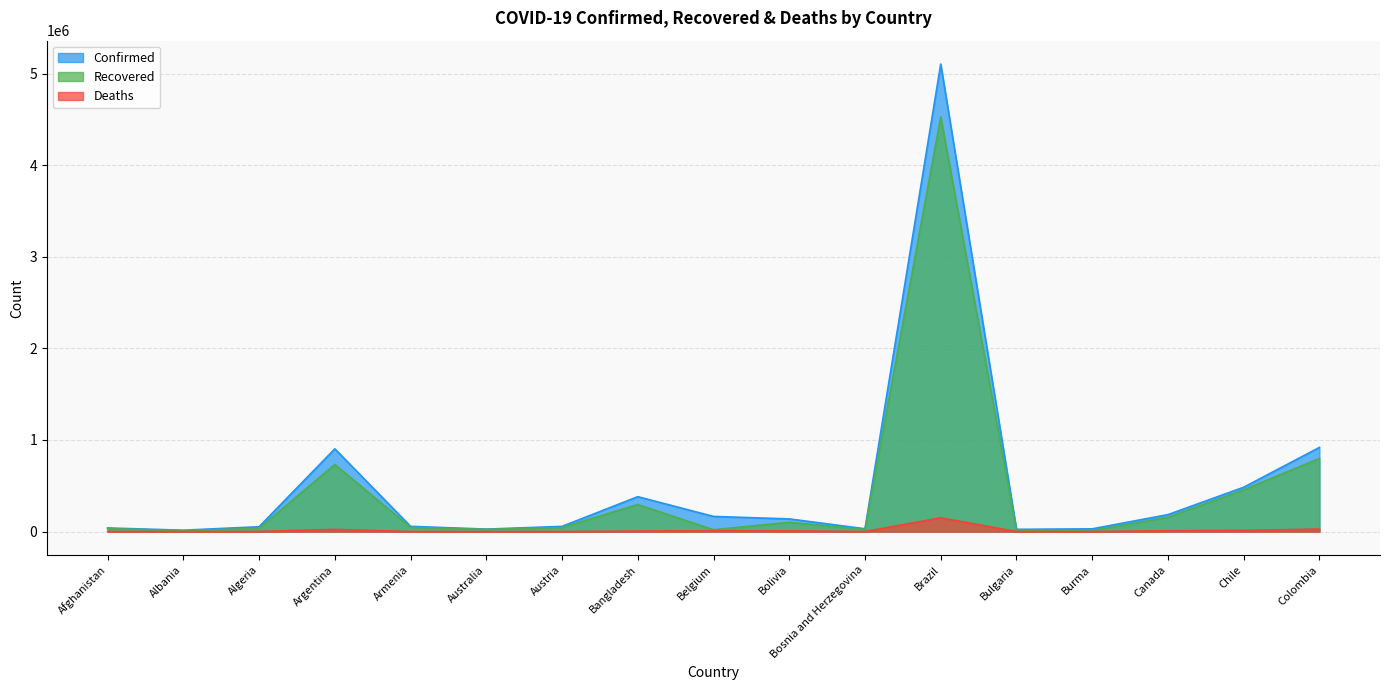

Rank the categories by Deaths value from lowest to highest.

Albania, Burma, Austria, Australia, Bulgaria, Bosnia and Herzegovina, Armenia, Afghanistan, Algeria, Bangladesh, Bolivia, Canada, Belgium, Chile, Argentina, Colombia, Brazil